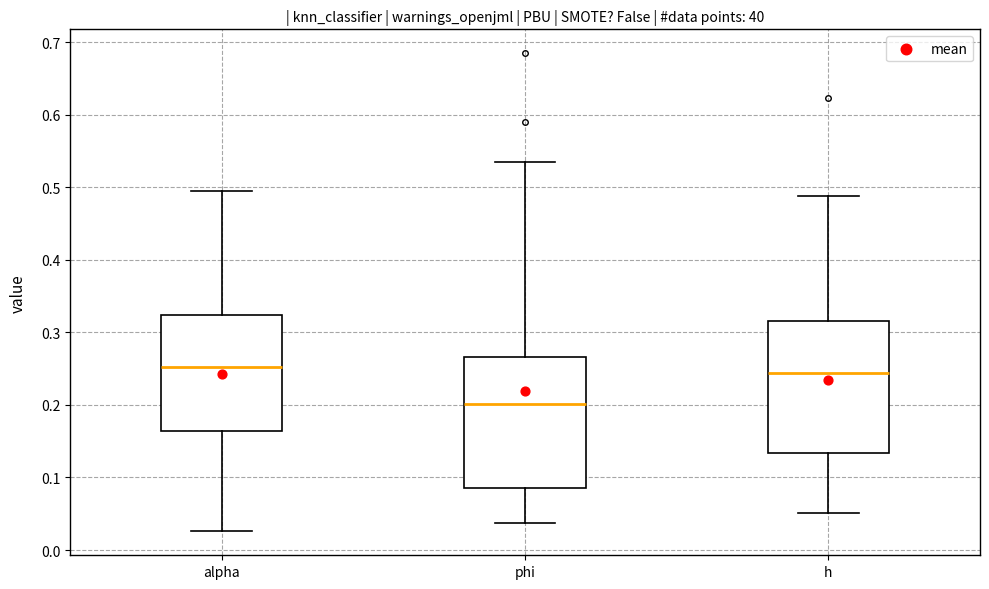

Where is the lower edge of the box for phi on the y-axis? The values are not printed on the chart, so give them approximately, as read against the axis.

0.09